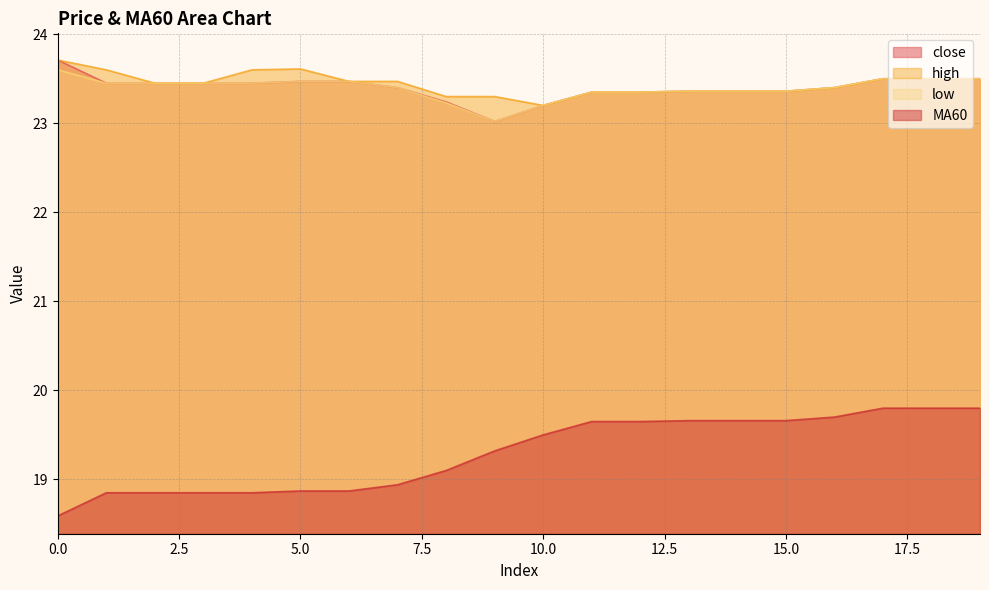

What is the minimum value shown in the chart?

18.6